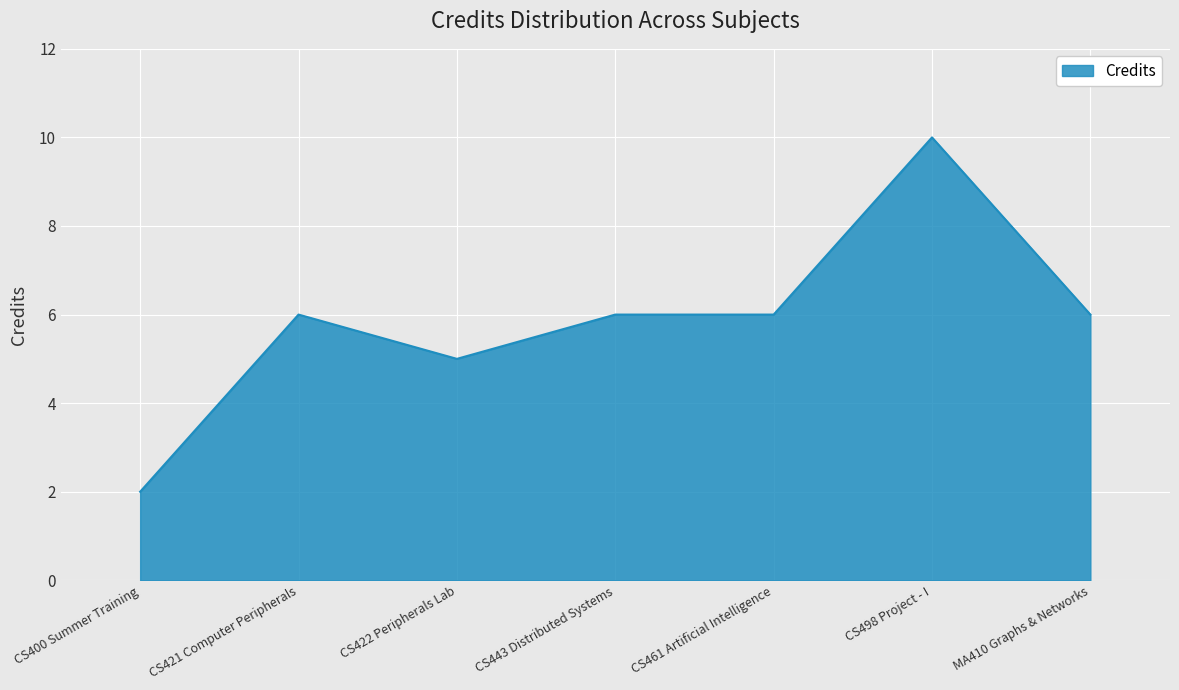

What value does the data have at MA410 Graphs & Networks?

6